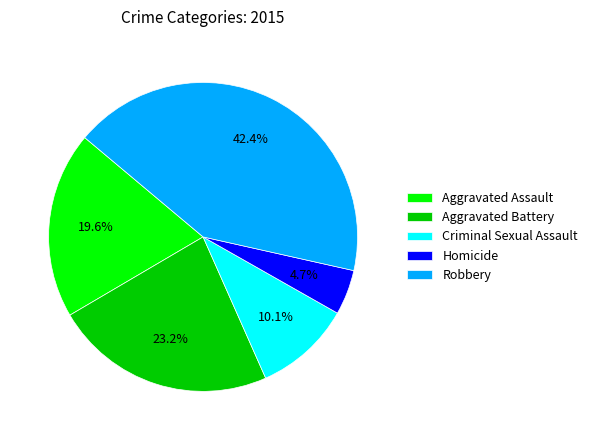

Combined, what portion of the pie is Criminal Sexual Assault and Aggravated Battery?

33.3%